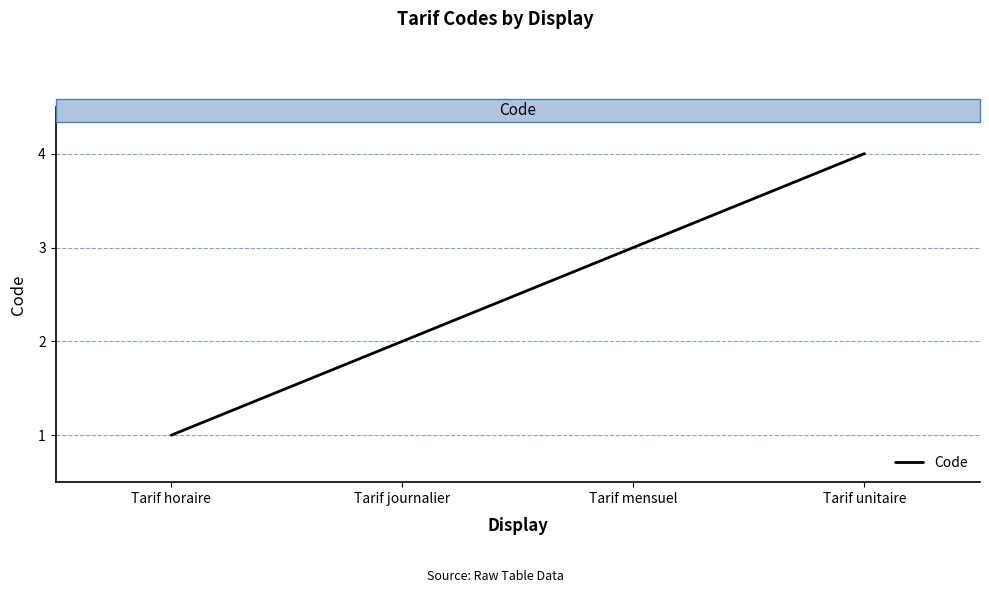

At which category does the chart reach its minimum across all series?

Tarif horaire